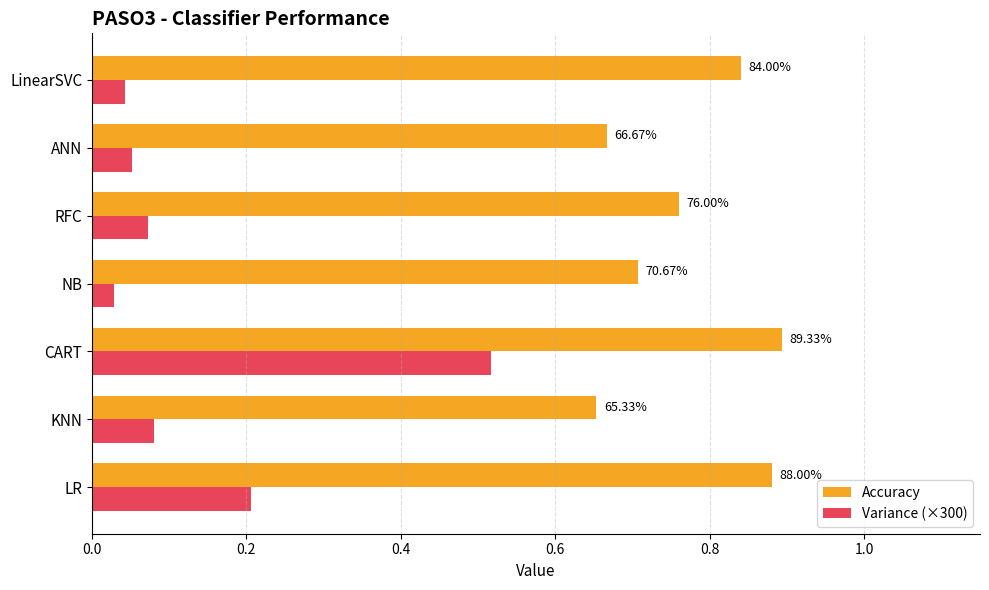

What are all the series names shown in the legend?

Accuracy, Variance (×300)